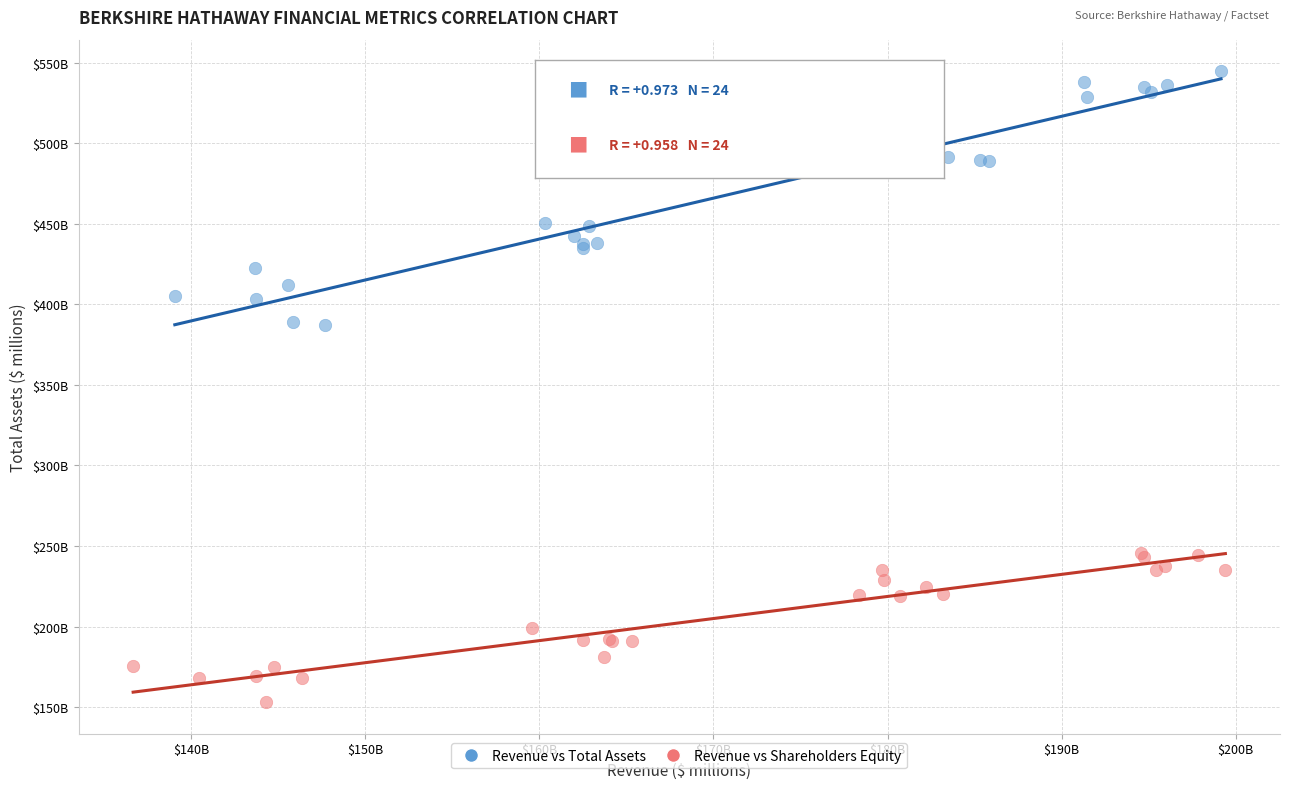

Which series reaches the maximum Y coordinate?

Revenue vs Total Assets